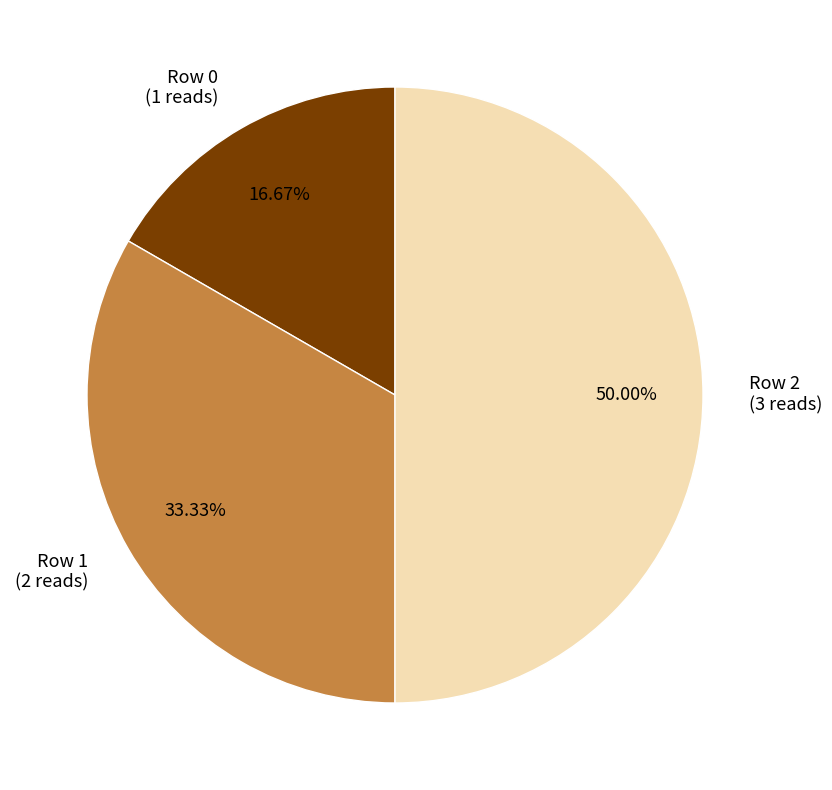

To the nearest percent, what is the combined percentage of Row 1 and Row 2?

83%